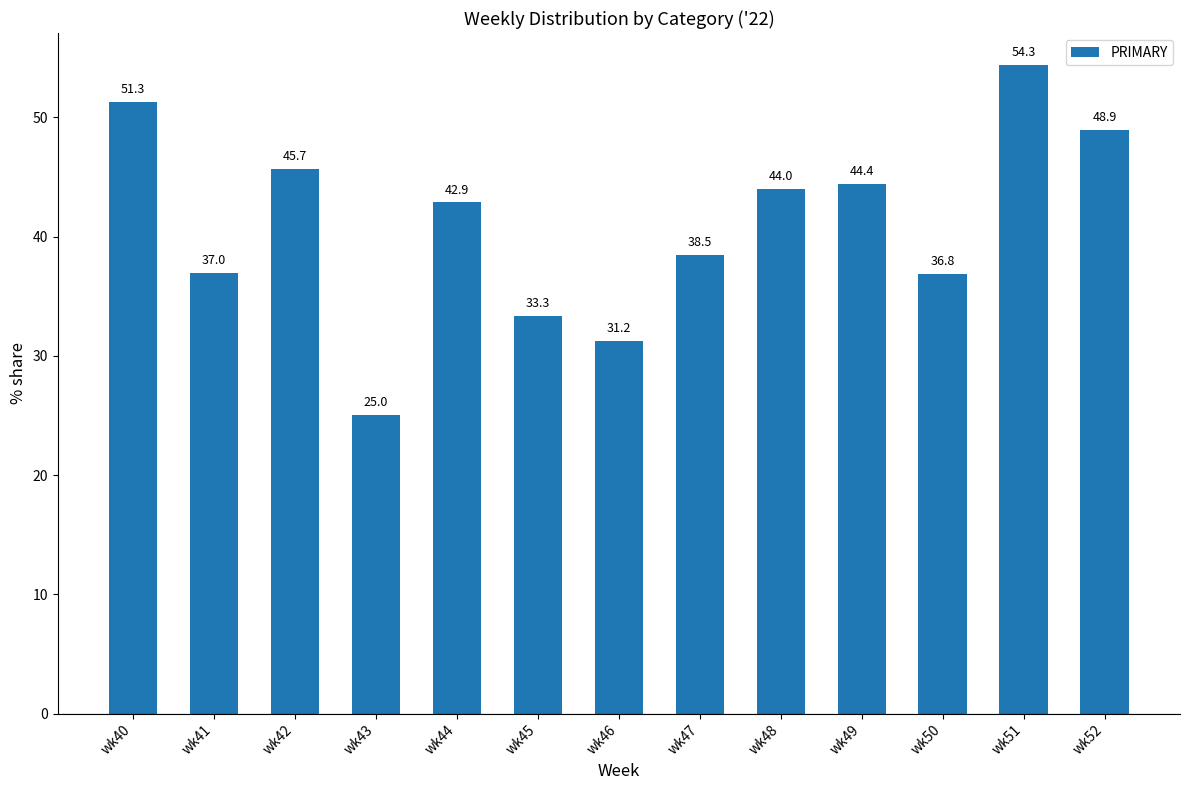

True or false: the data shows 44.4 at wk49.

True